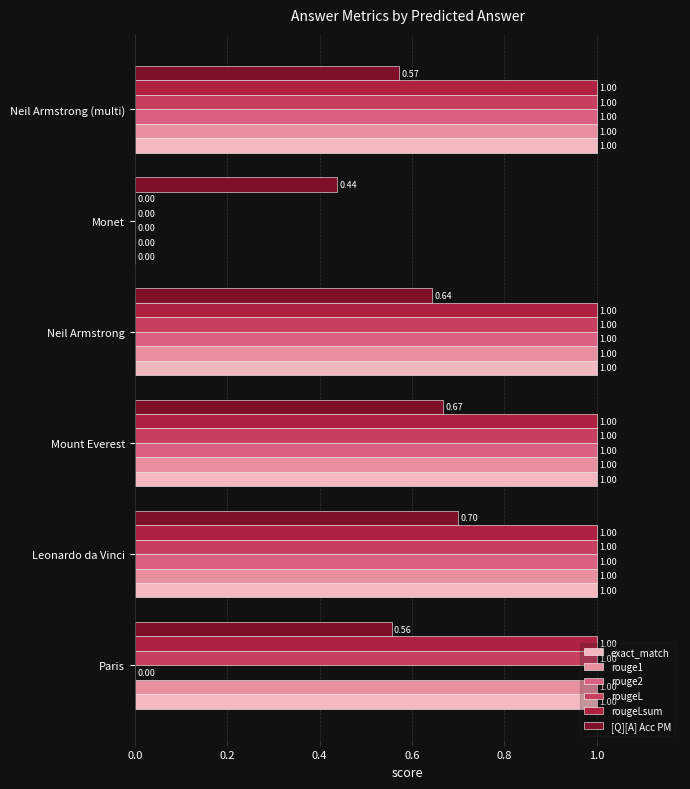

At which label is exact_match closest to 0?

Monet